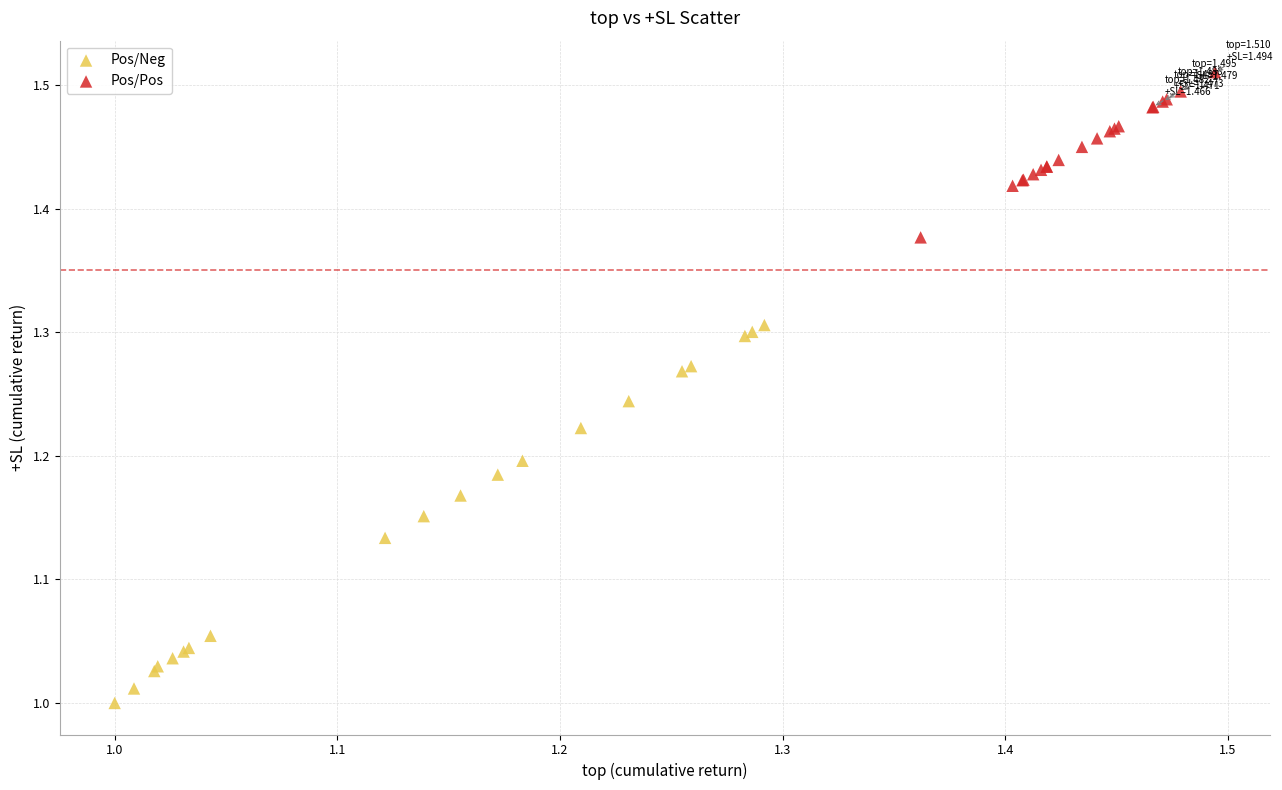

What are all the series names shown in the legend?

Pos/Neg, Pos/Pos